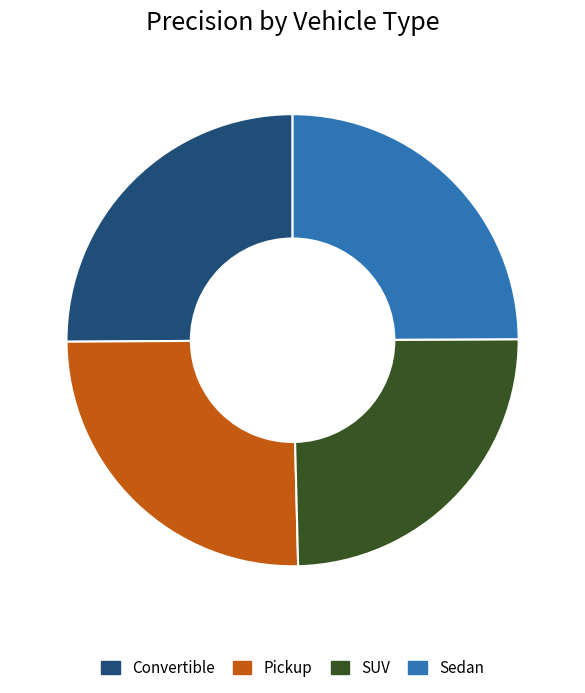

Between SUV and Pickup, which is larger?

Pickup